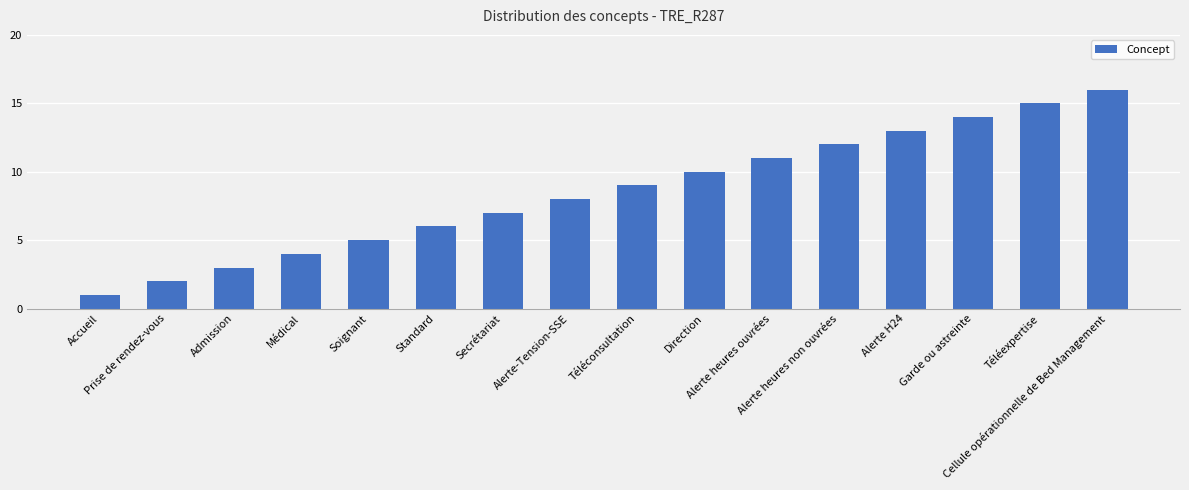

Are the bars grouped side by side (vs. stacked)?

No